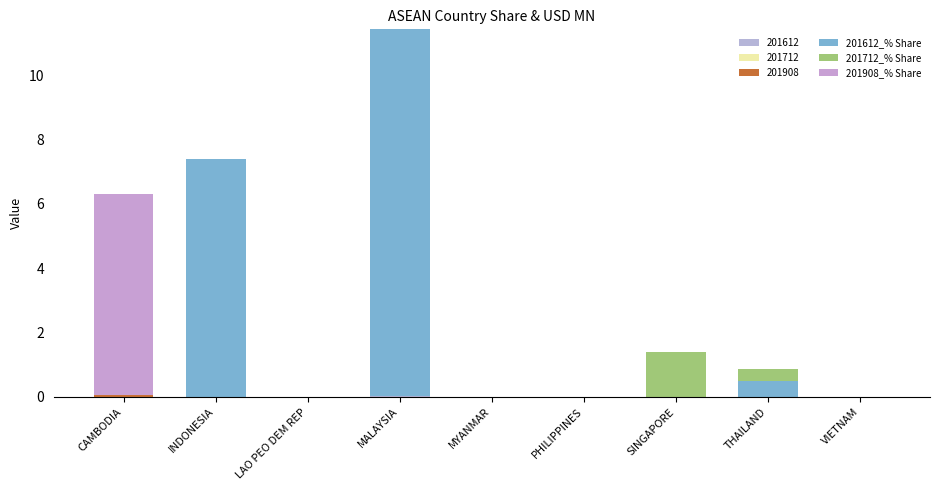

How many series are shown in this chart?

6